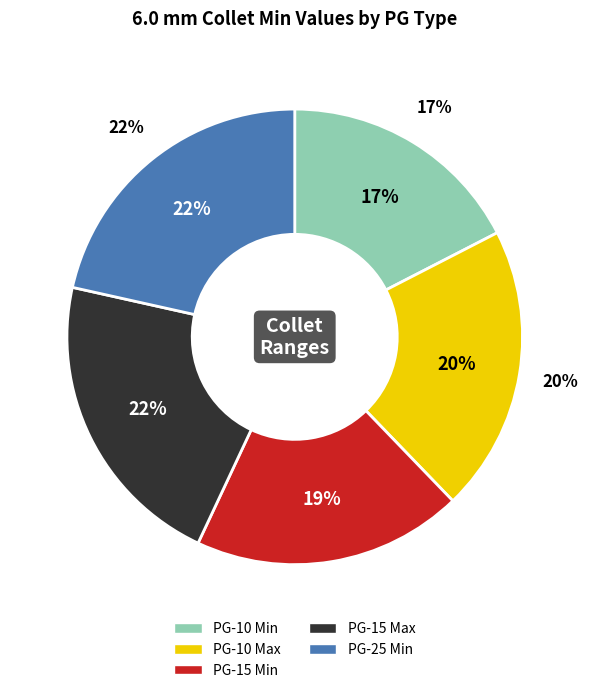

Does PG-10 Min represent more than half of the total?

No